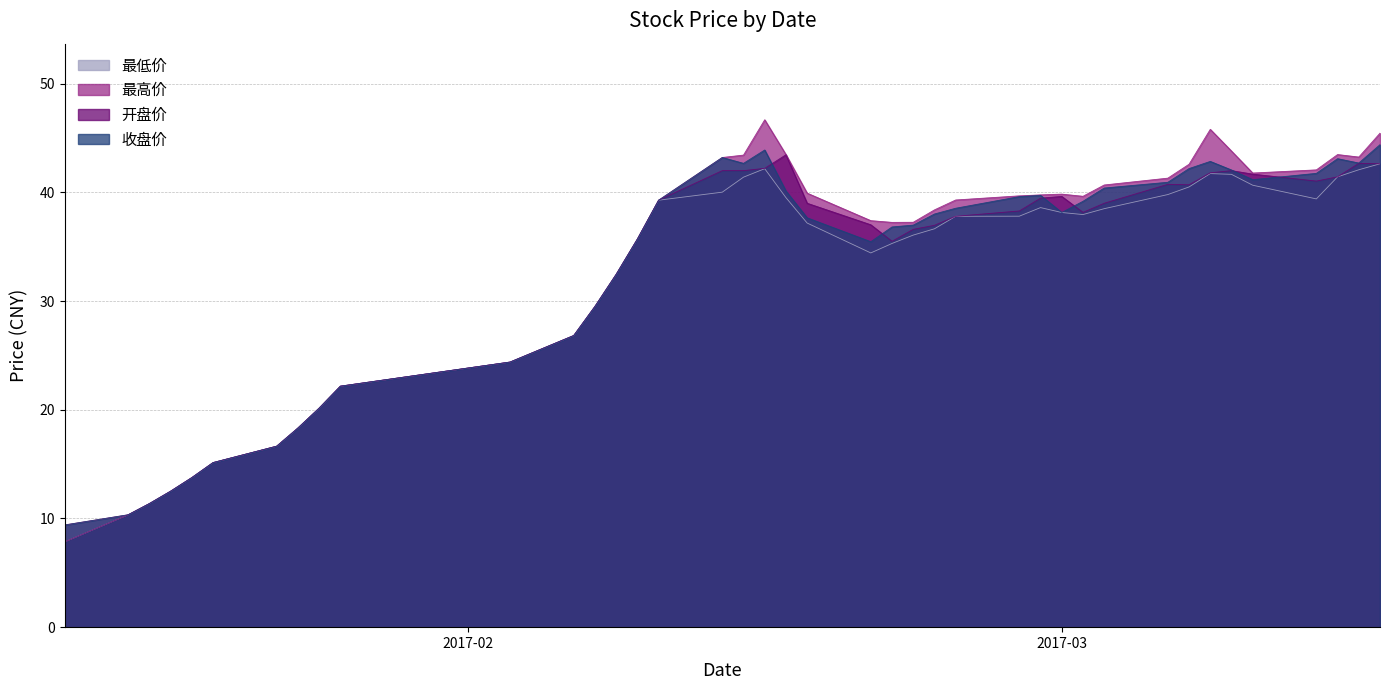

Reading left to right, transcribe all the data shown in this chart.

收盘价: 9.4	10.3	11.4	12.5	13.8	15.1	16.6	18.3	20.1	22.2	24.4	26.8	29.5	32.5	35.7	39.3	43.2	42.7	43.9	40.1	37.7	35.5	36.8	37.0	38.0	38.5	39.6	39.7	38.1	39.2	40.4	40.9	42.2	42.9	42.1	41.2	41.8	43.1	42.7	44.4
开盘价: 7.8	10.3	11.4	12.5	13.8	15.1	16.6	18.3	20.1	22.2	24.4	26.8	29.5	32.5	35.7	39.3	42.0	42.0	42.2	43.5	39.0	37.0	35.5	36.6	37.0	37.8	38.3	39.5	39.6	38.2	39.0	40.7	40.7	41.8	42.0	41.7	41.0	41.4	42.7	42.6
最高价: 9.4	10.3	11.4	12.5	13.8	15.1	16.6	18.3	20.1	22.2	24.4	26.8	29.5	32.5	35.7	39.3	43.2	43.4	46.7	43.5	39.9	37.4	37.2	37.2	38.4	39.3	39.7	39.8	39.8	39.6	40.7	41.3	42.6	45.8	43.8	41.8	42.1	43.5	43.2	45.5
最低价: 7.8	10.3	11.4	12.5	13.8	15.1	16.6	18.3	20.1	22.2	24.4	26.8	29.5	32.5	35.7	39.3	40.0	41.4	42.2	39.5	37.2	34.4	35.3	36.1	36.6	37.8	37.8	38.6	38.1	38.0	38.5	39.8	40.5	41.7	41.7	40.7	39.4	41.4	42.1	42.6